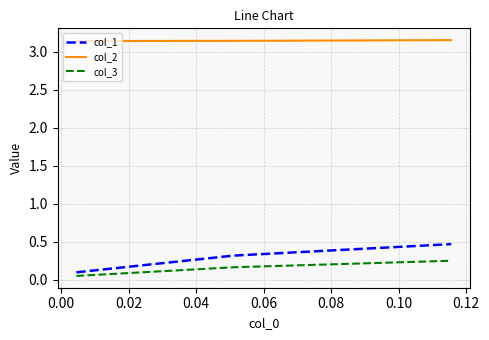

Which series has the largest range (max minus min)?

col_1